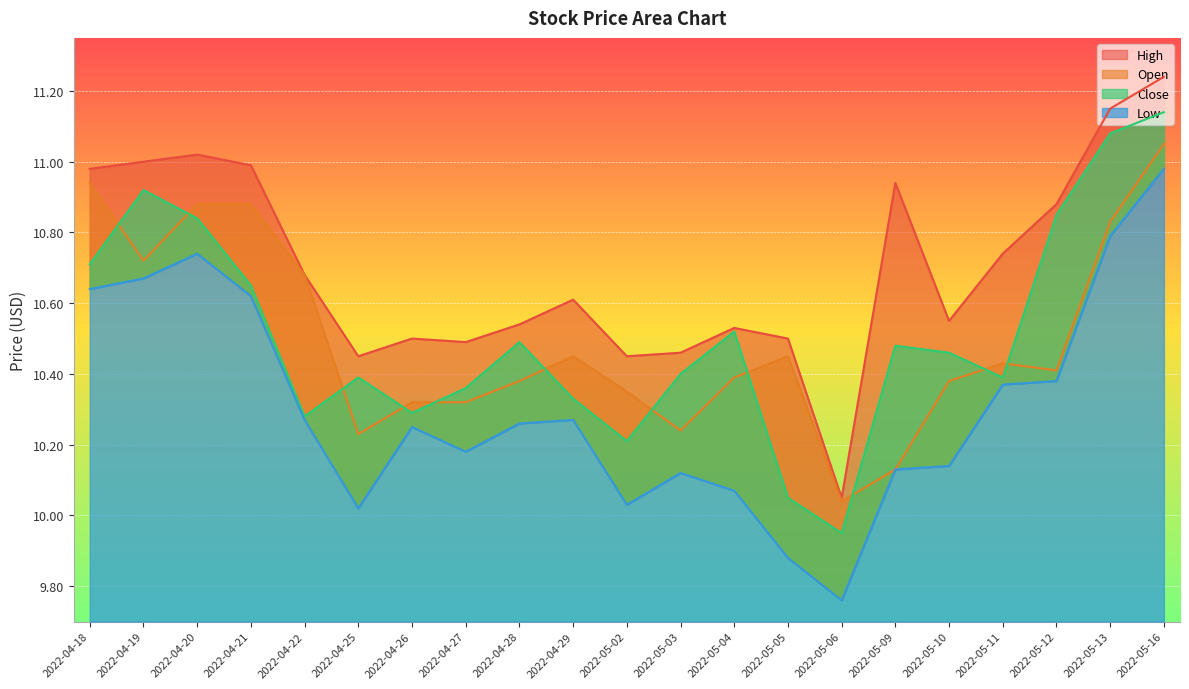

Which category has the lowest value in the High series?

2022-05-06